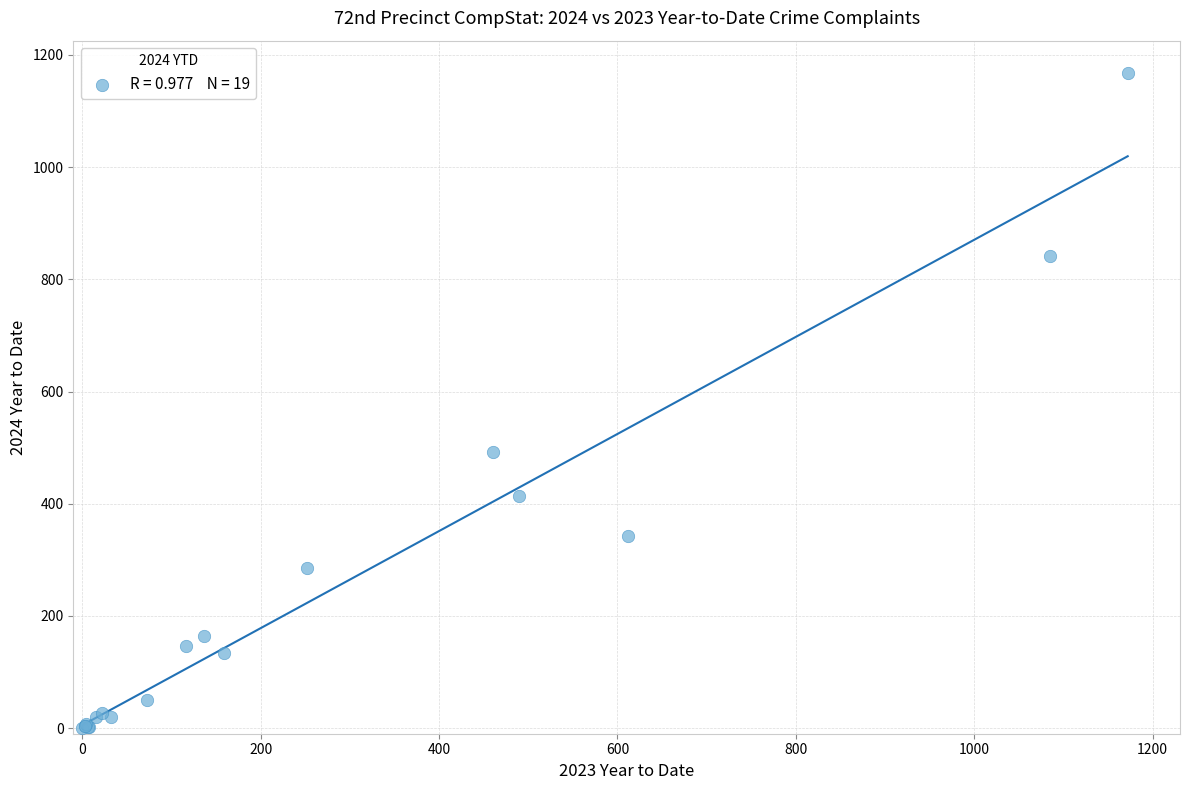

What Y value in the scatter plot is closest to 583?

492